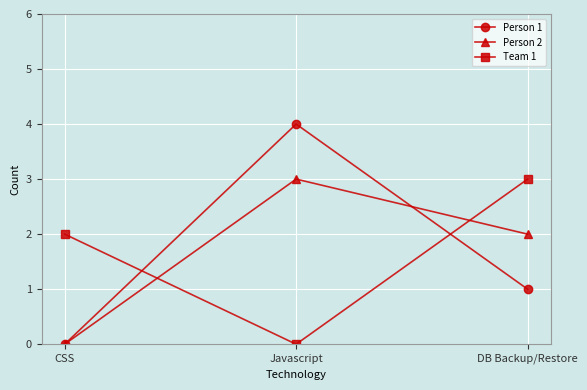

Is the value of Team 1 at Javascript greater than the value of Person 1 at Javascript?

No